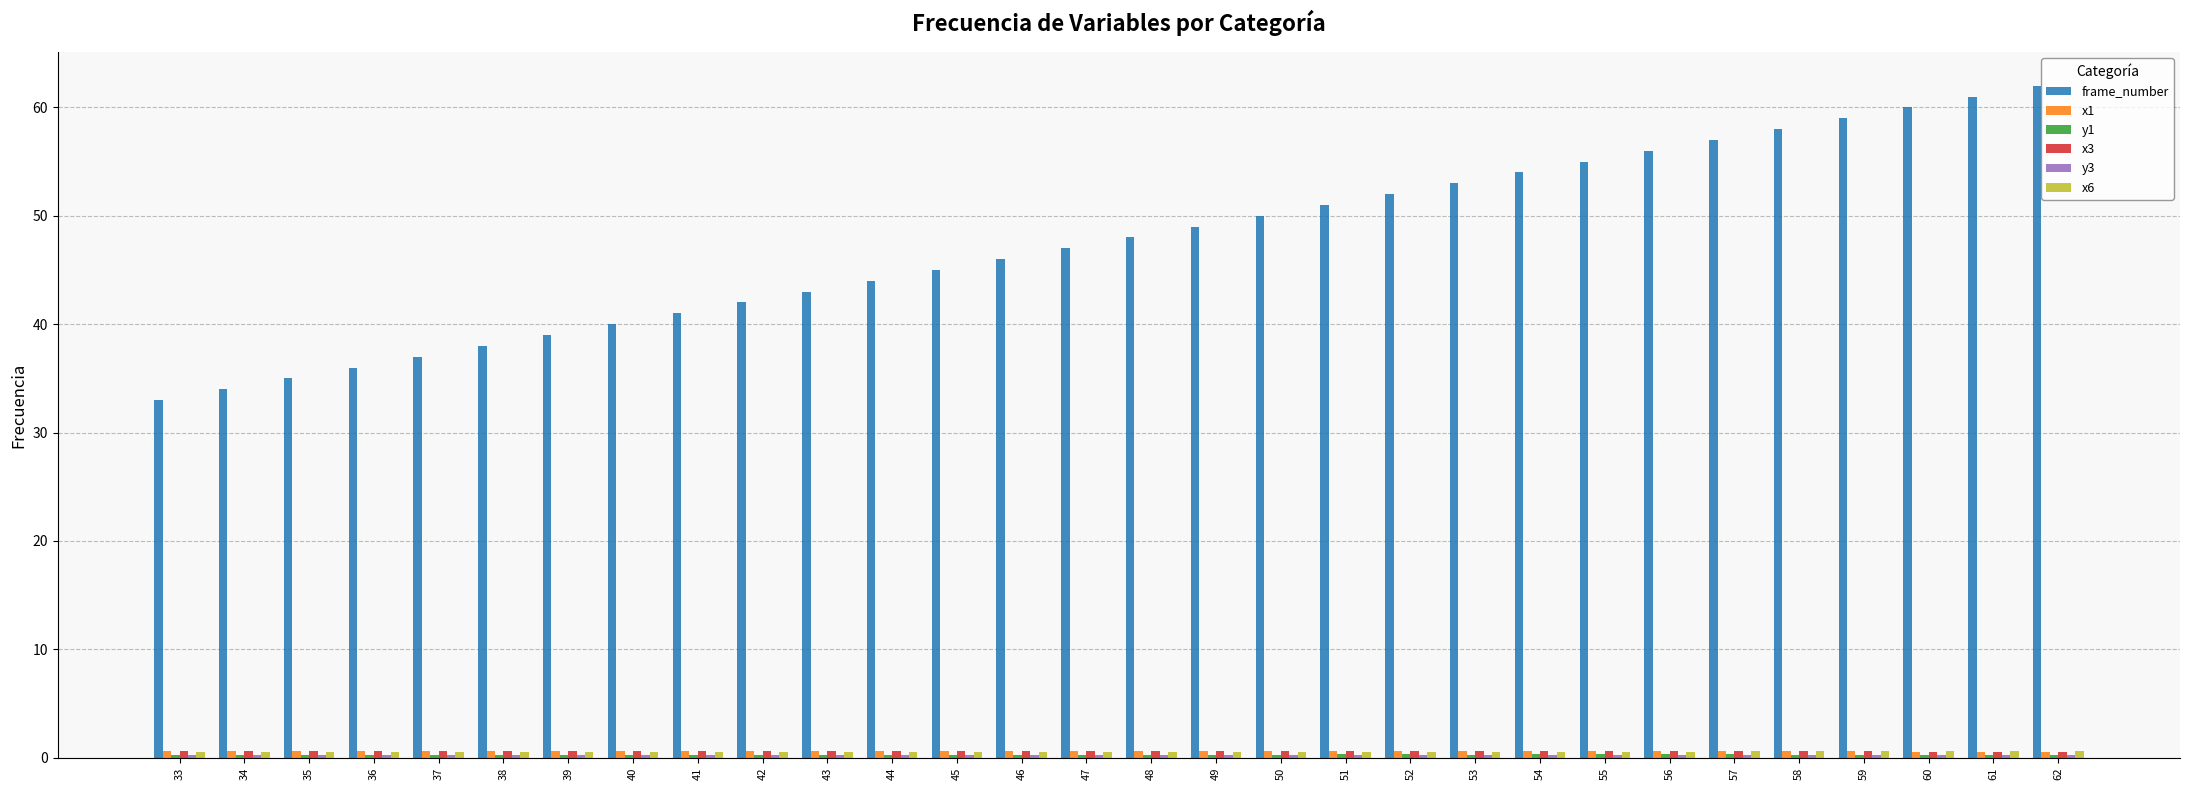

Are the bars grouped side by side (vs. stacked)?

Yes